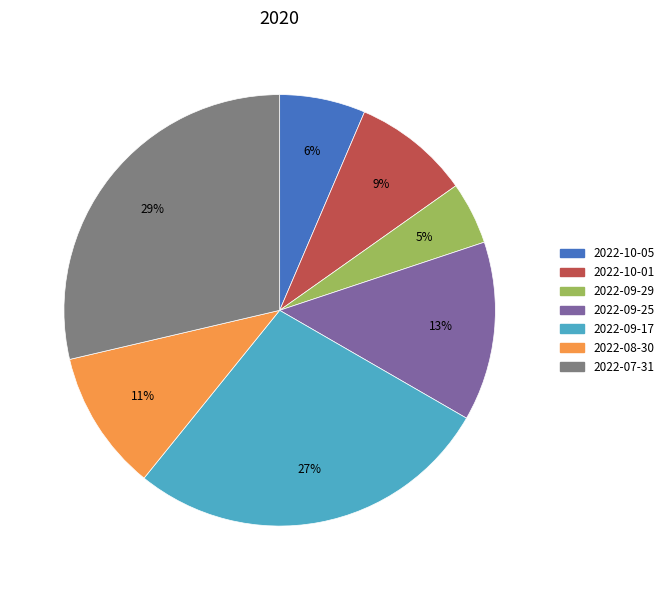

What percentage is the 2022-09-25 slice, to the nearest percent?

13%